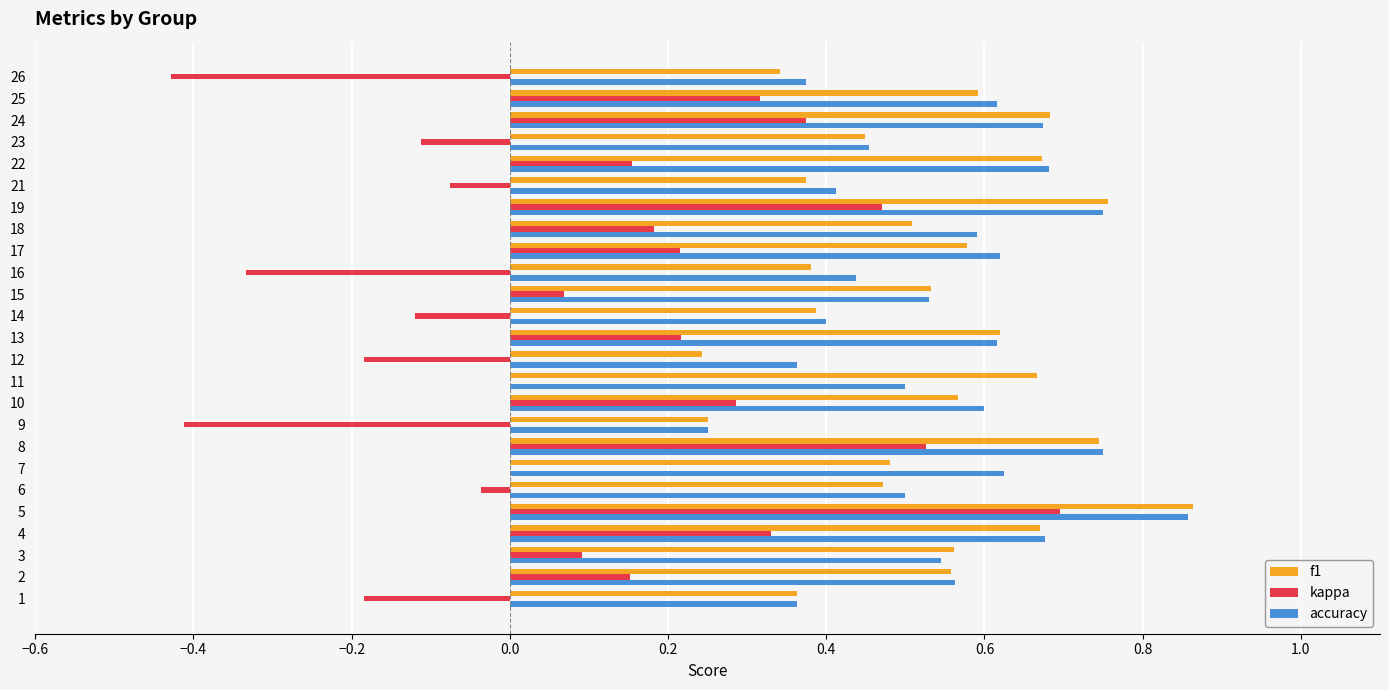

What is the sum of the accuracy values at 16 and 15?

1.0